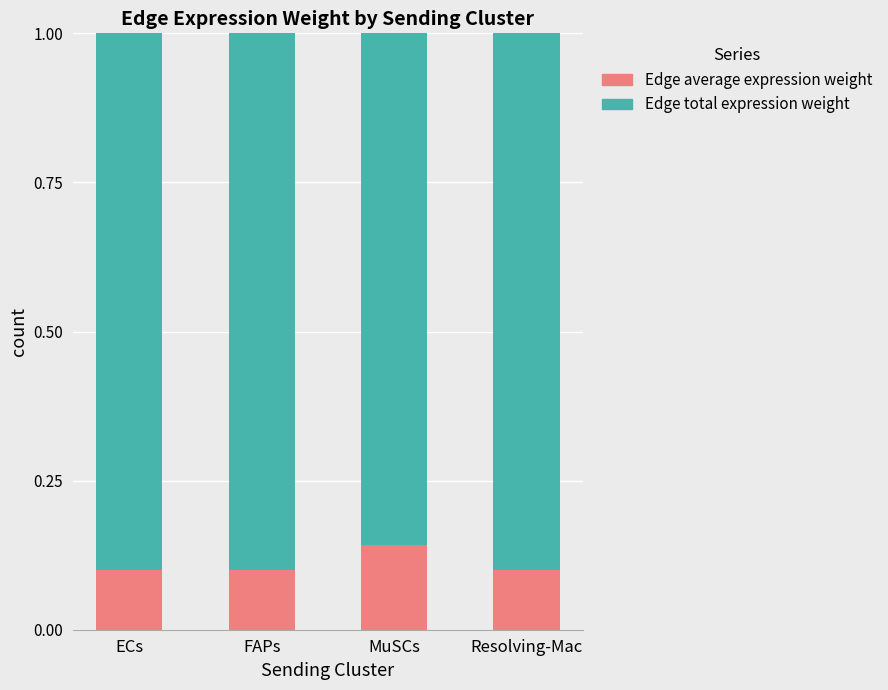

At which label does Edge average expression weight reach its peak?

MuSCs